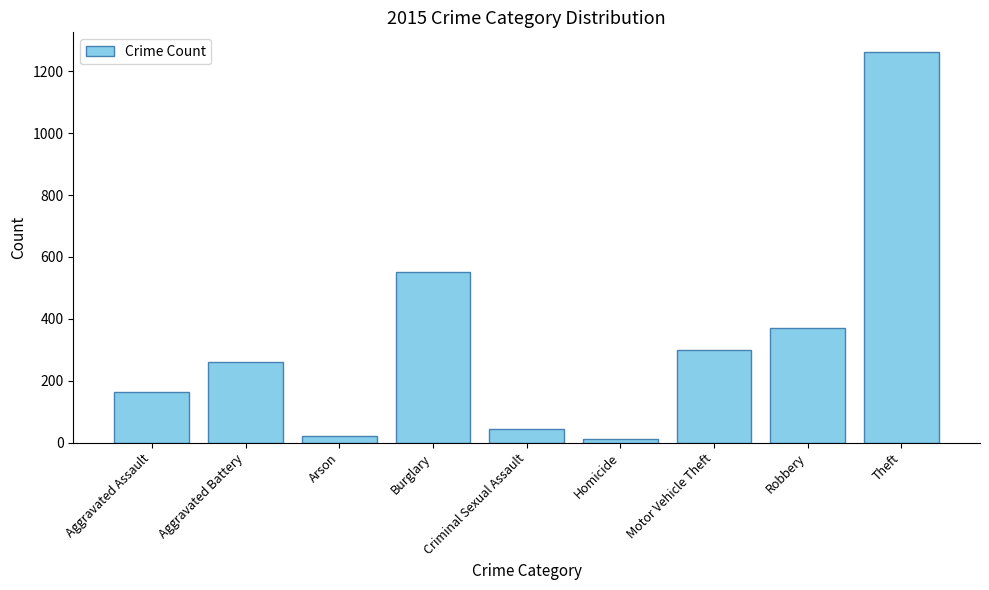

What is the average value?

332